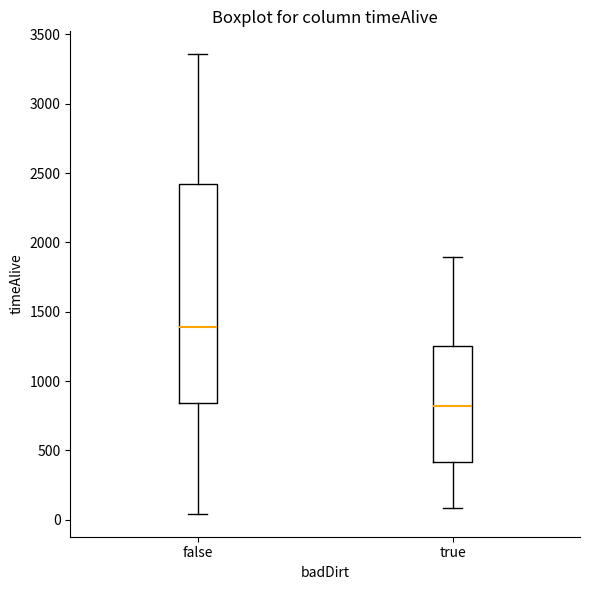

Which box has the lowest median line?

true